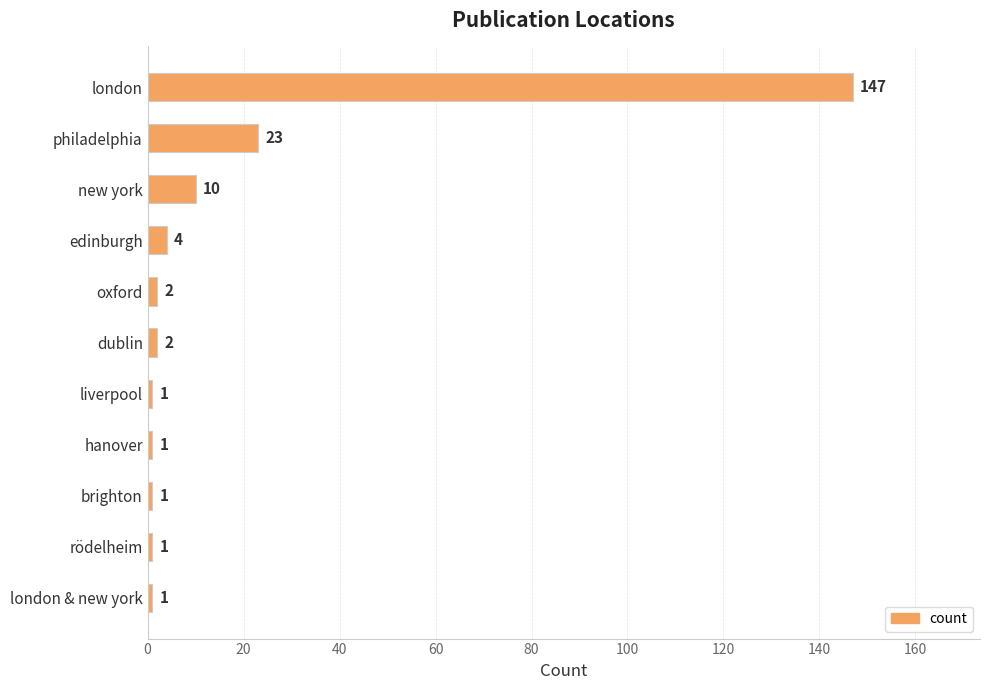

Reading top to bottom, what are all the values shown in this chart?

london=147	philadelphia=23	new york=10	edinburgh=4	oxford=2	dublin=2	liverpool=1	hanover=1	brighton=1	rödelheim=1	london & new york=1